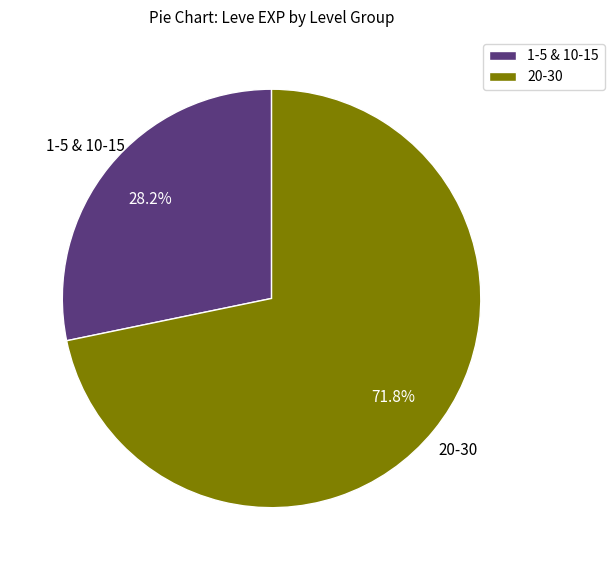

What is the largest slice in the pie chart?

20-30